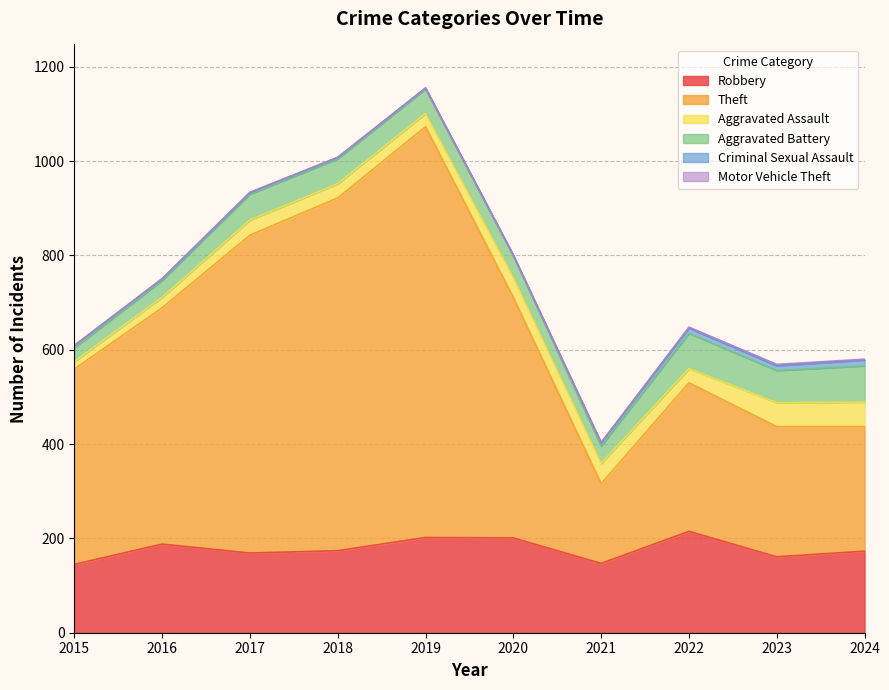

Does the chart have visible grid lines?

Yes